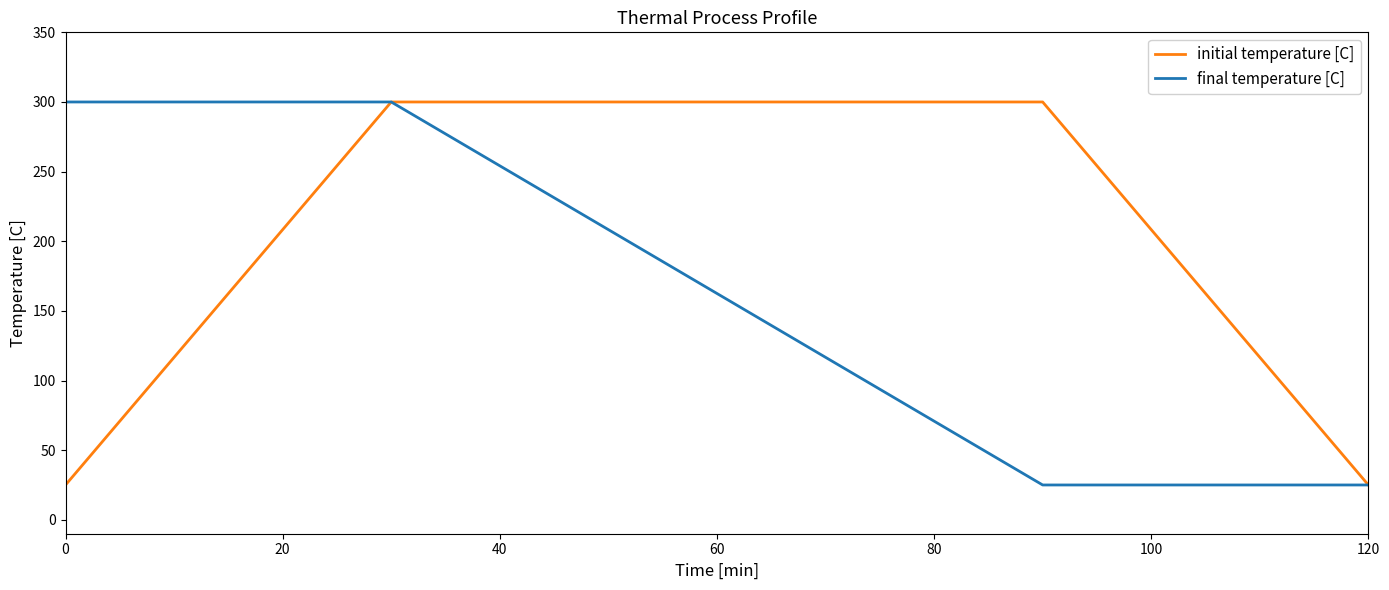

What are all the series names shown in the legend?

initial temperature [C], final temperature [C]